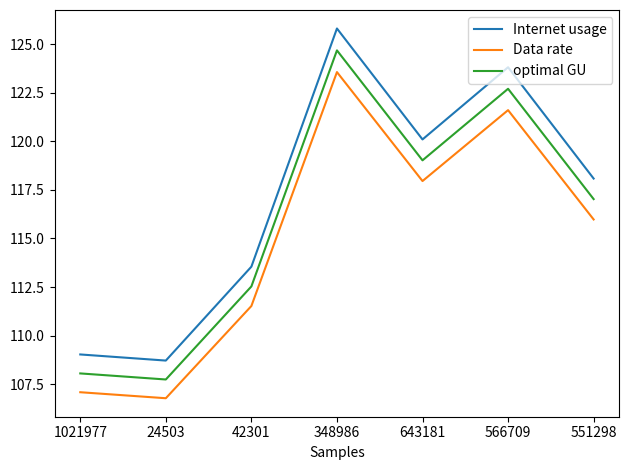

List the series in order of their peak value, highest first.

Internet usage, optimal GU, Data rate